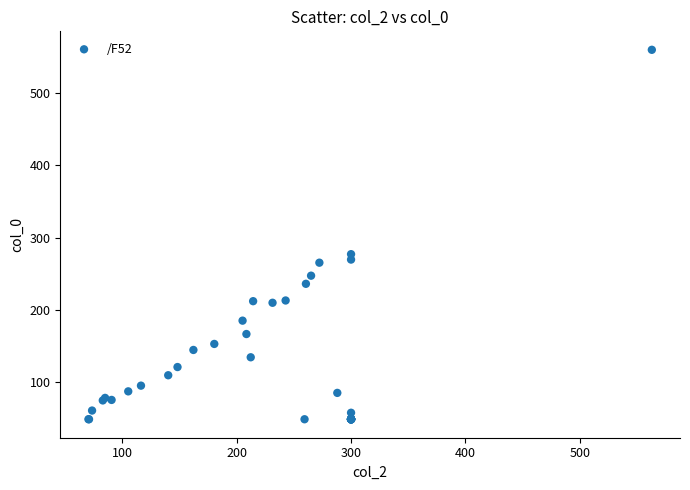

What Y value in the scatter plot is closest to 304?

277.1